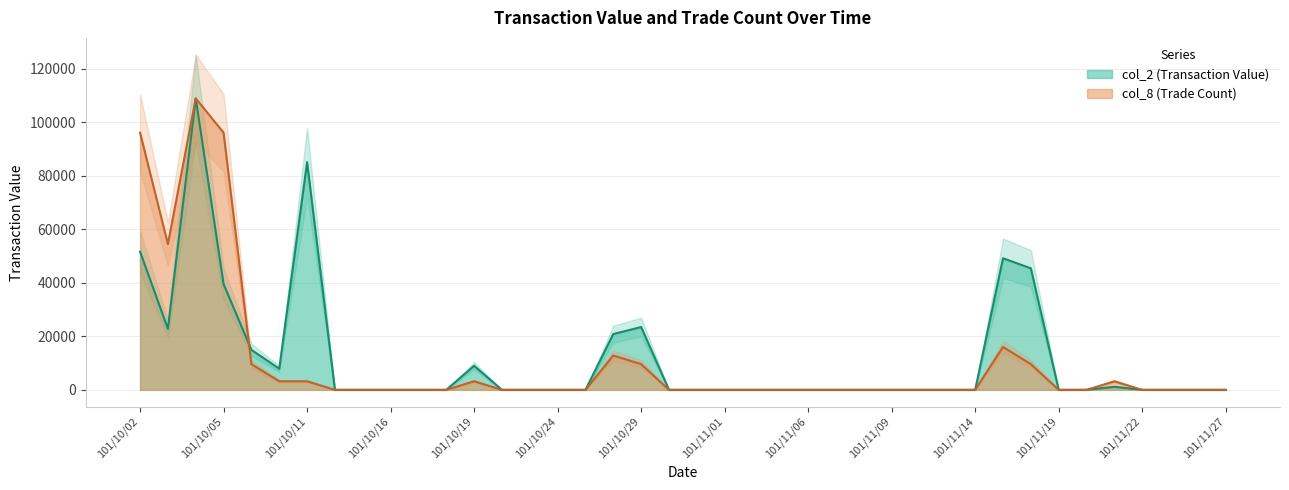

At which label is col_8 (Trade Count) closest to 54499?

101/10/03